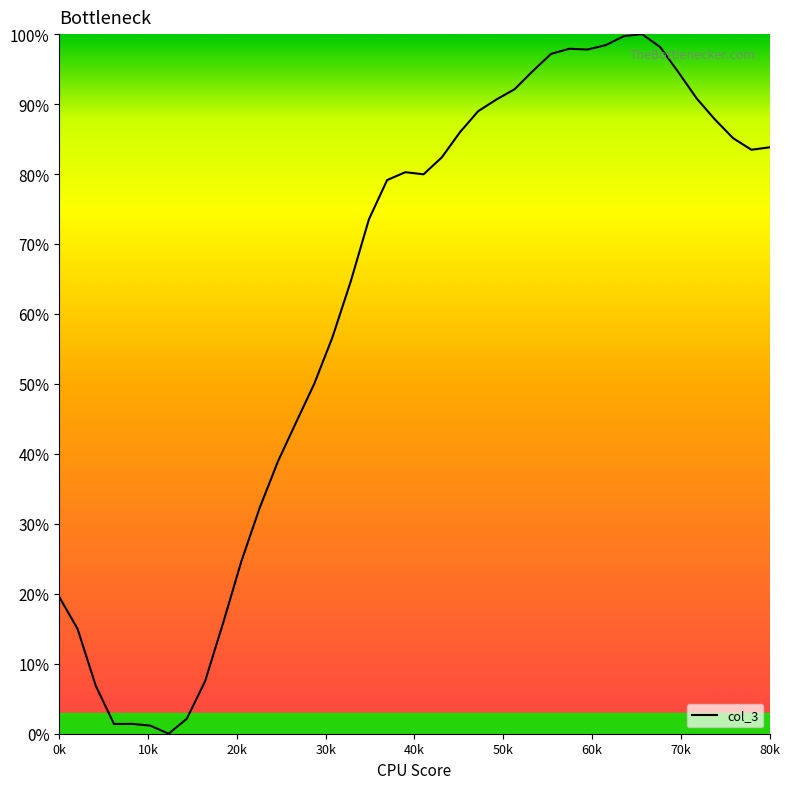

What is the maximum value shown in the chart?

100.0